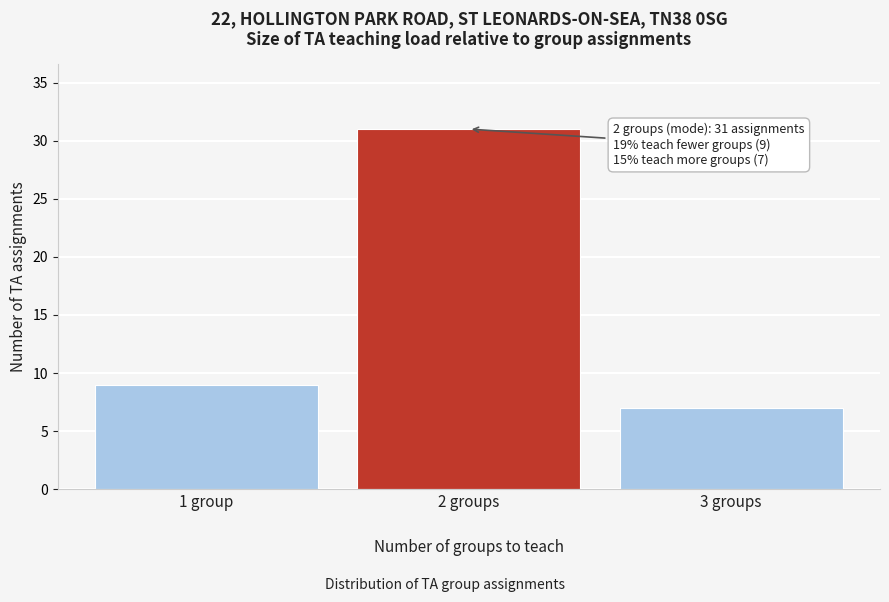

Reading right to left, extract all data points from this chart.

3 groups=7	2 groups=31	1 group=9